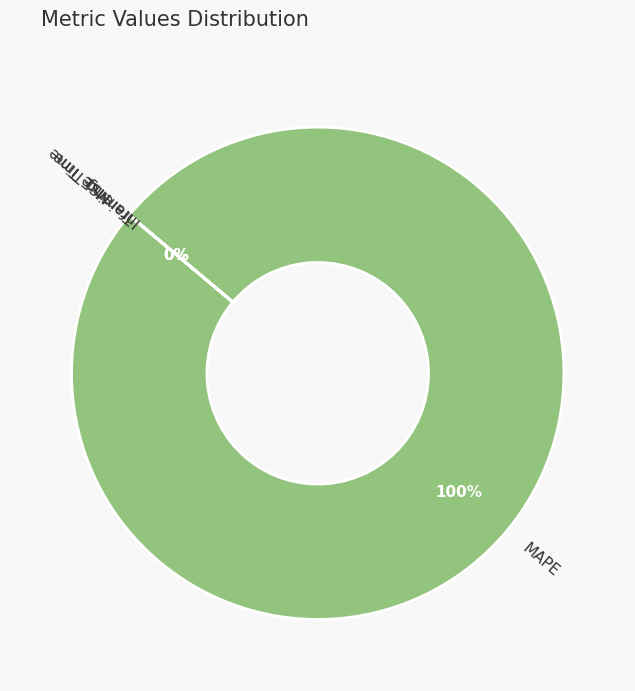

What is the largest slice in the pie chart?

MAPE